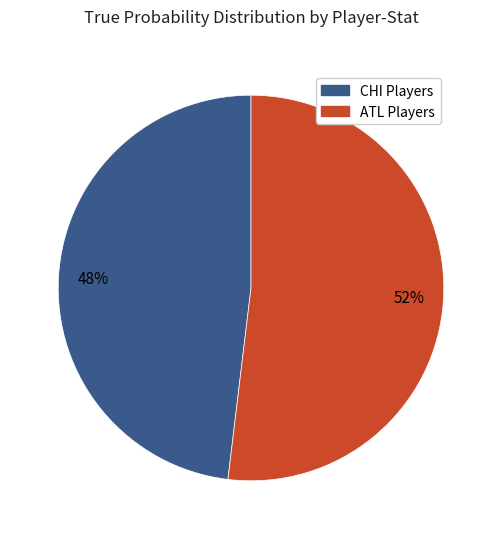

Is there any slice that represents more than half of the pie?

Yes